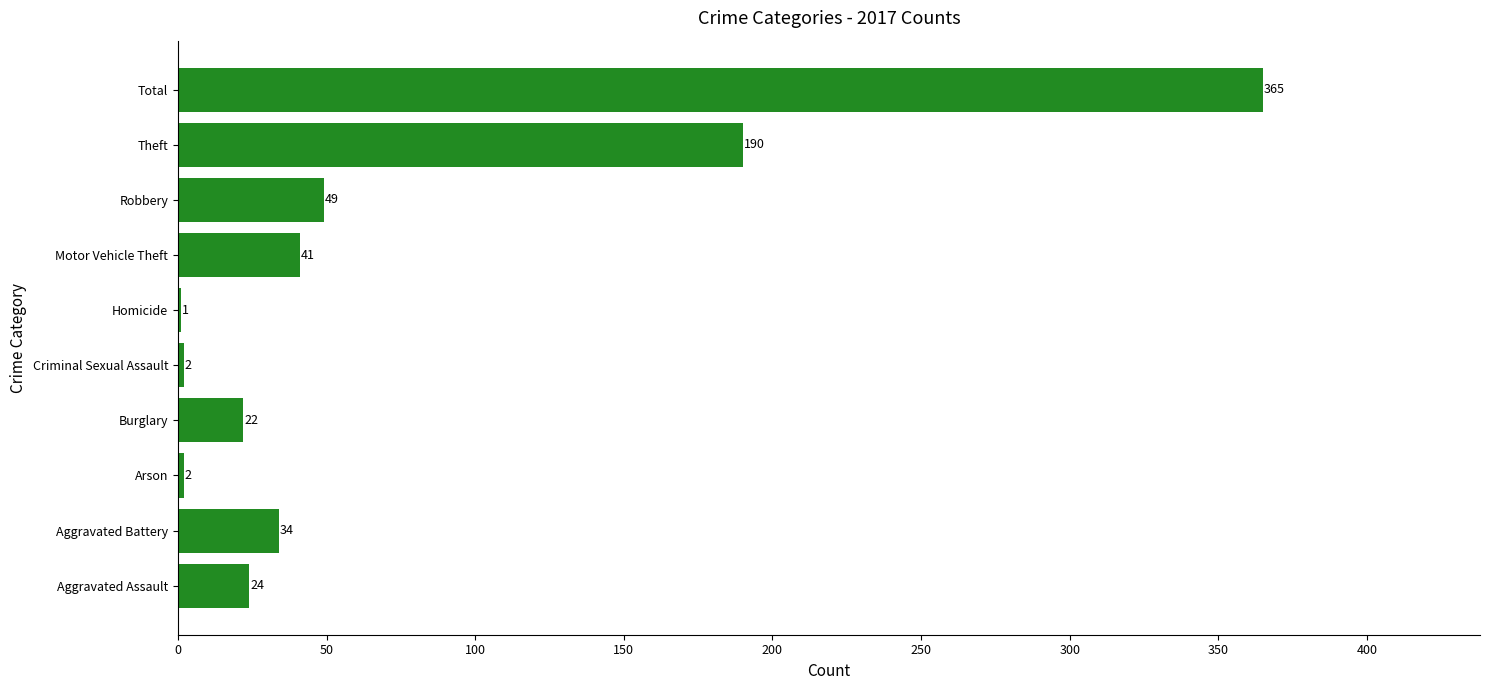

True or false: the data shows 365 at Total.

True